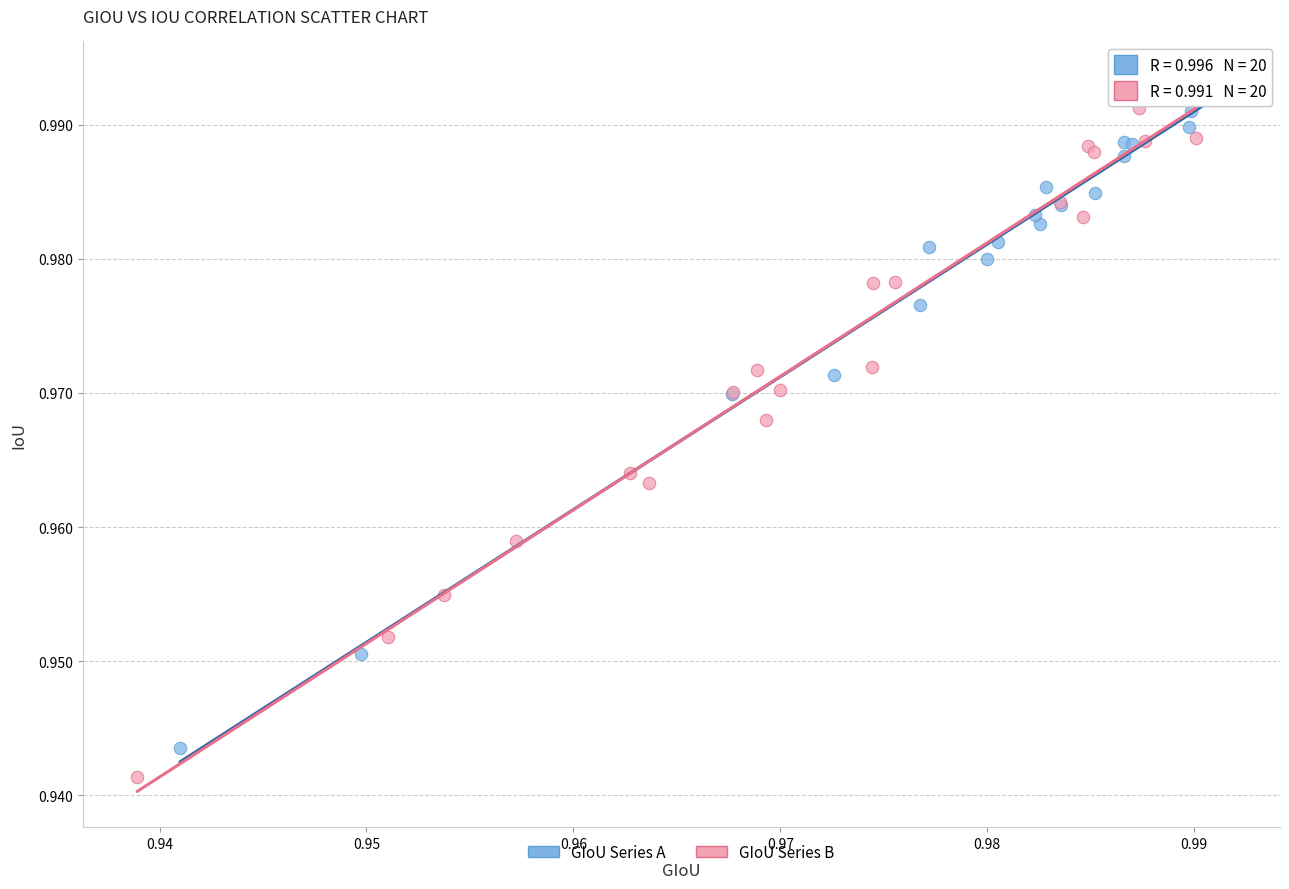

What are all the series names shown in the legend?

GIoU Series A, GIoU Series B